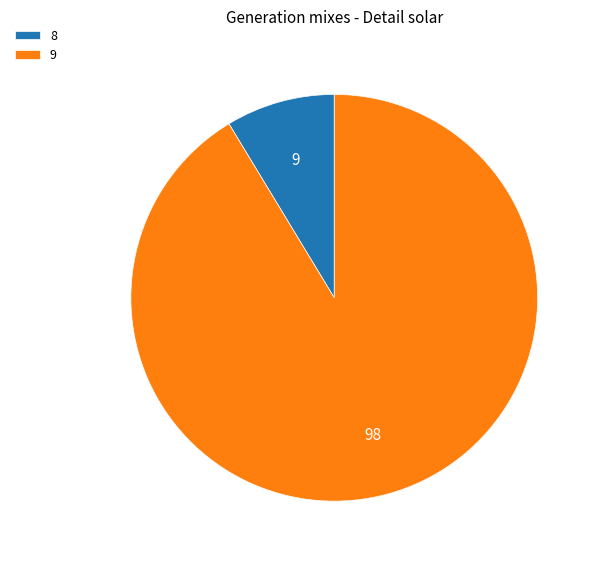

Does 8 represent more than half of the total?

No